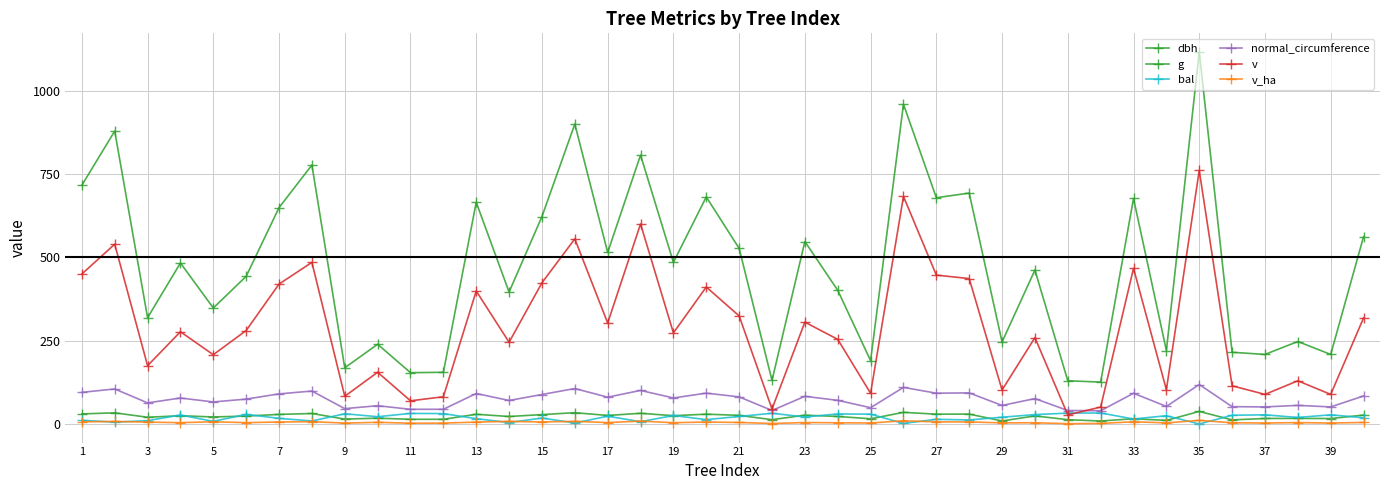

Does the chart have visible grid lines?

Yes